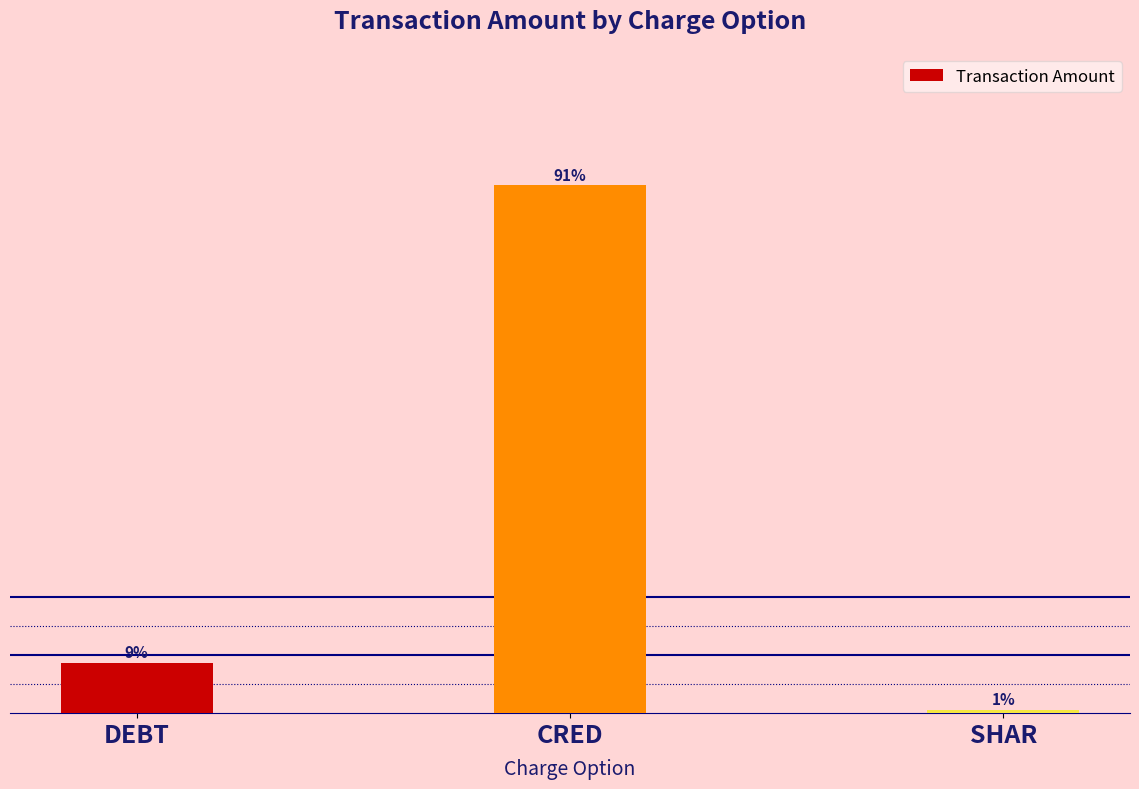

What is the change in value from CRED to SHAR?

-6359984.0